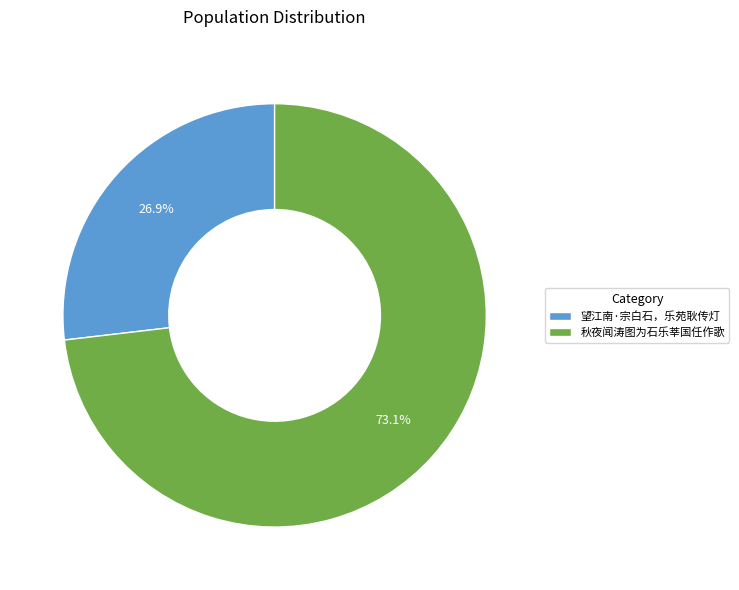

Which has a higher value, 秋夜闻涛图为石乐莘国任作歌 or 望江南·宗白石，乐苑耿传灯?

秋夜闻涛图为石乐莘国任作歌